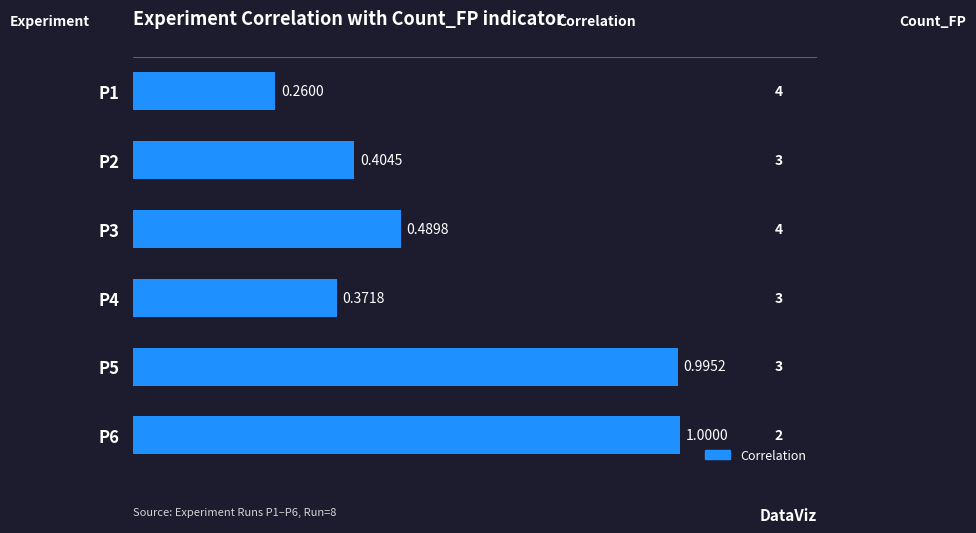

Rank the categories by value from lowest to highest.

P1, P4, P2, P3, P5, P6